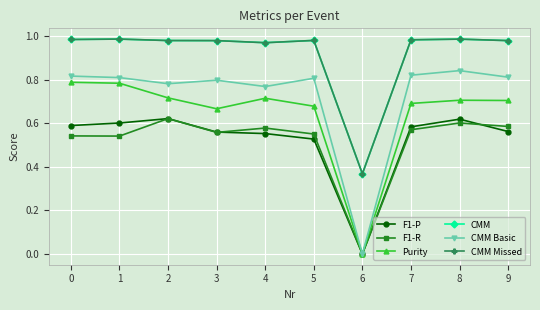

What is the sum of all CMM Missed values?

9.2